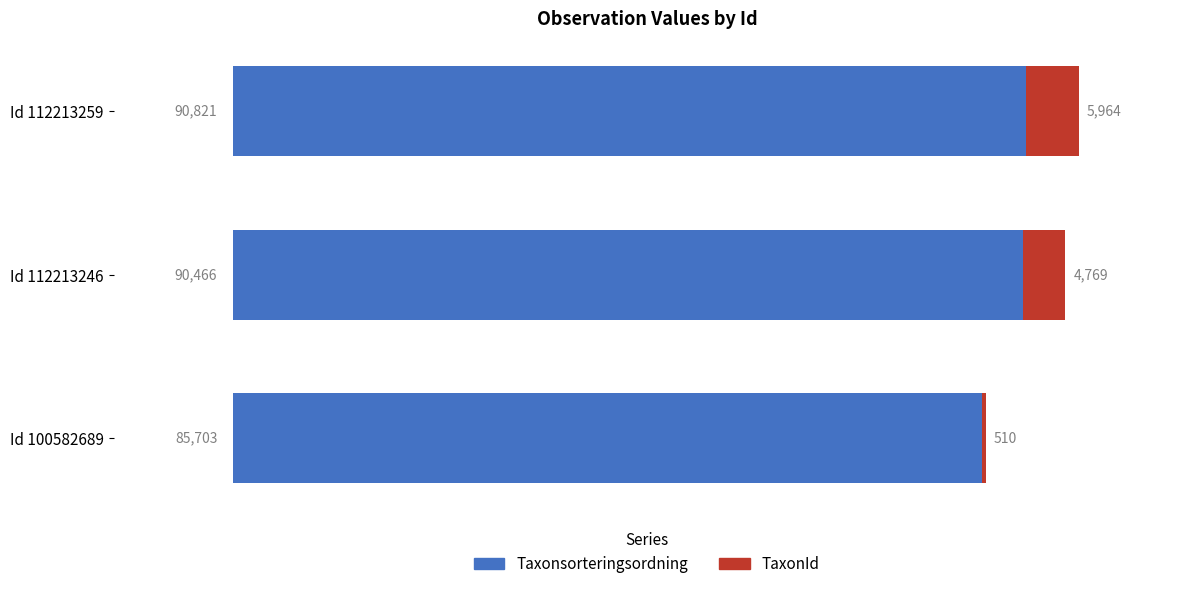

What value does the Taxonsorteringsordning series have at Id 112213259, to the nearest 50?

90800